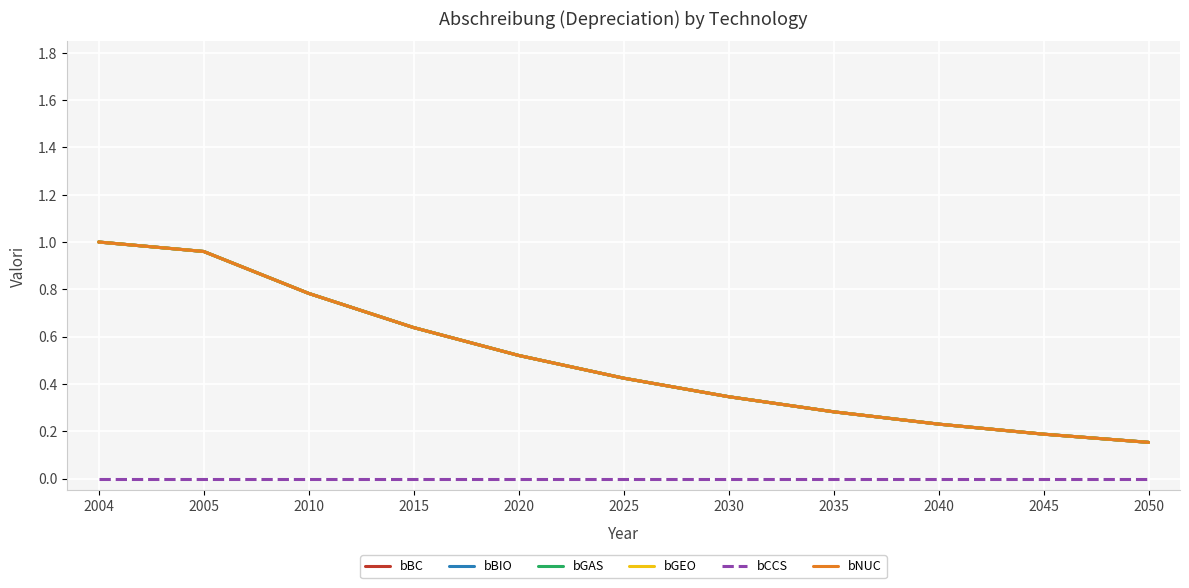

Rank the series by their maximum value, from highest to lowest.

bBC, bBIO, bGAS, bGEO, bNUC, bCCS